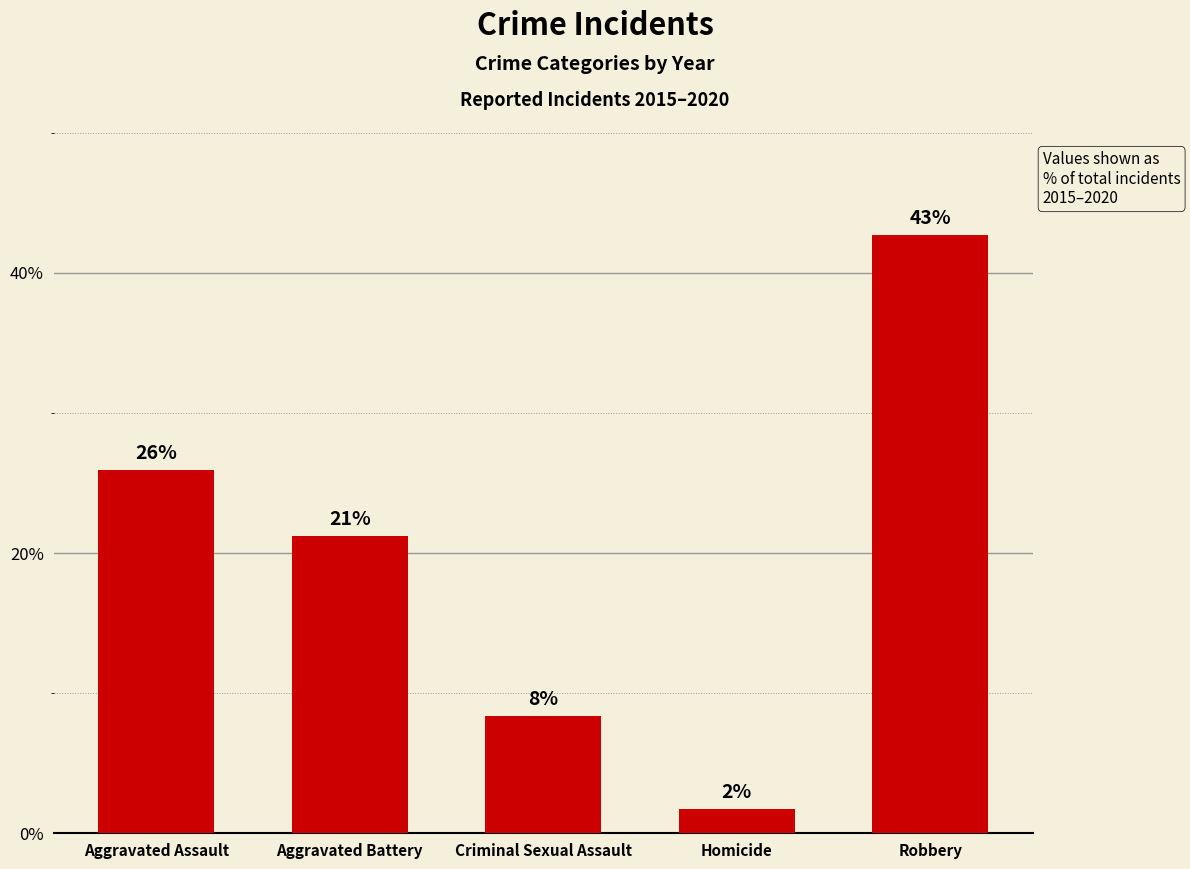

What is the value of the 4th bar from the left?

1.8